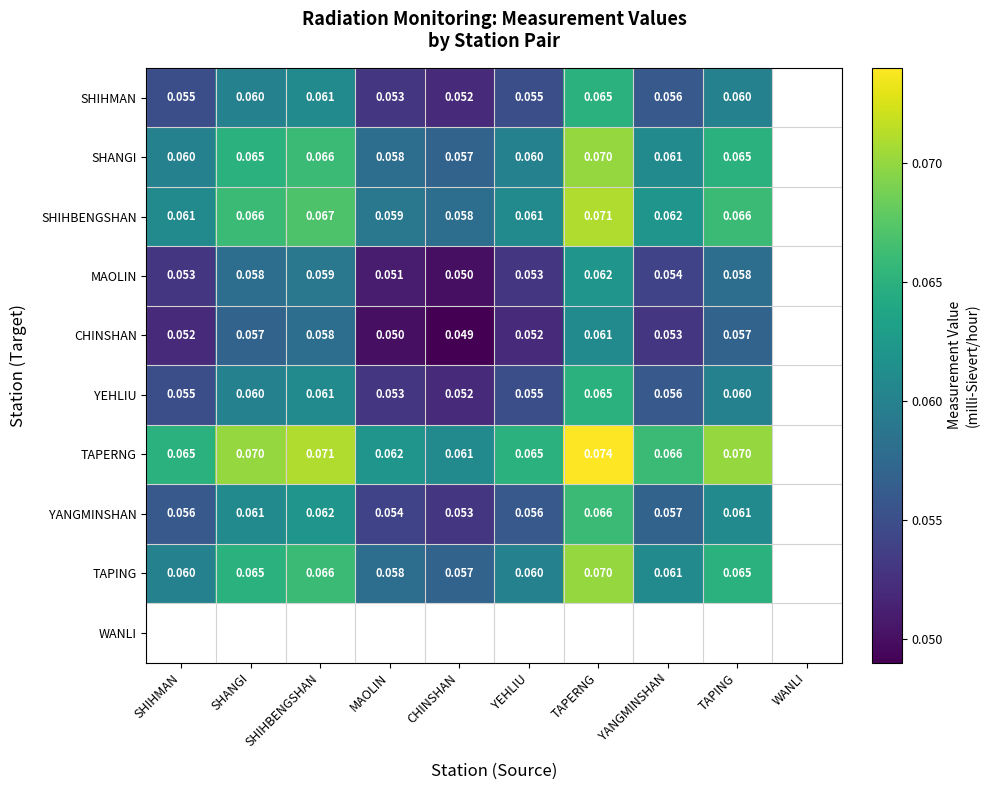

At how many categories does at least one series exceed 0?

9